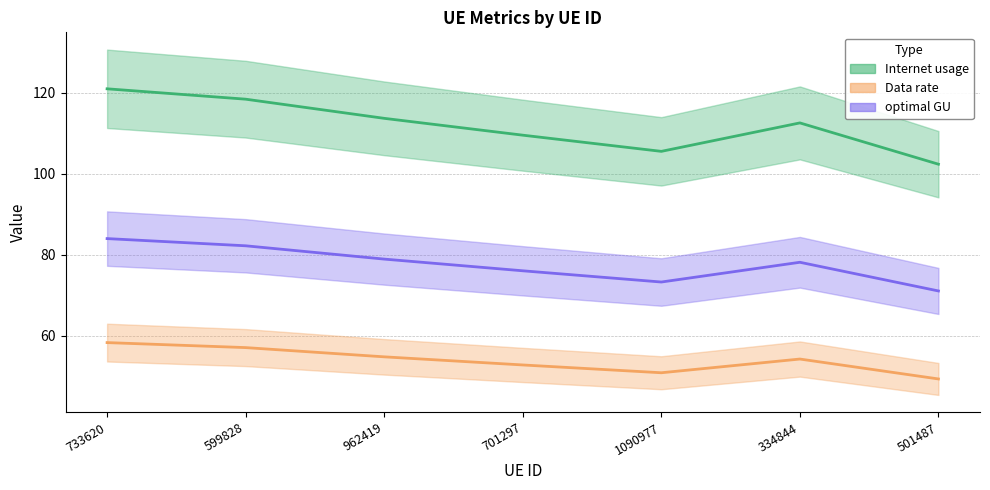

True or false: Internet usage and Data rate cross at least once.

False